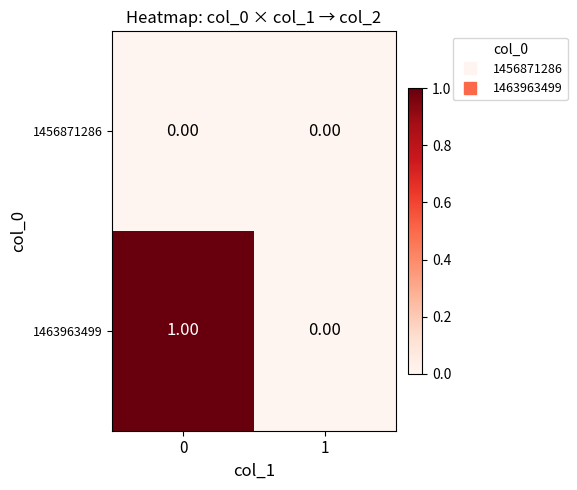

Between 0 and 1, which series saw the biggest shift?

1463963499